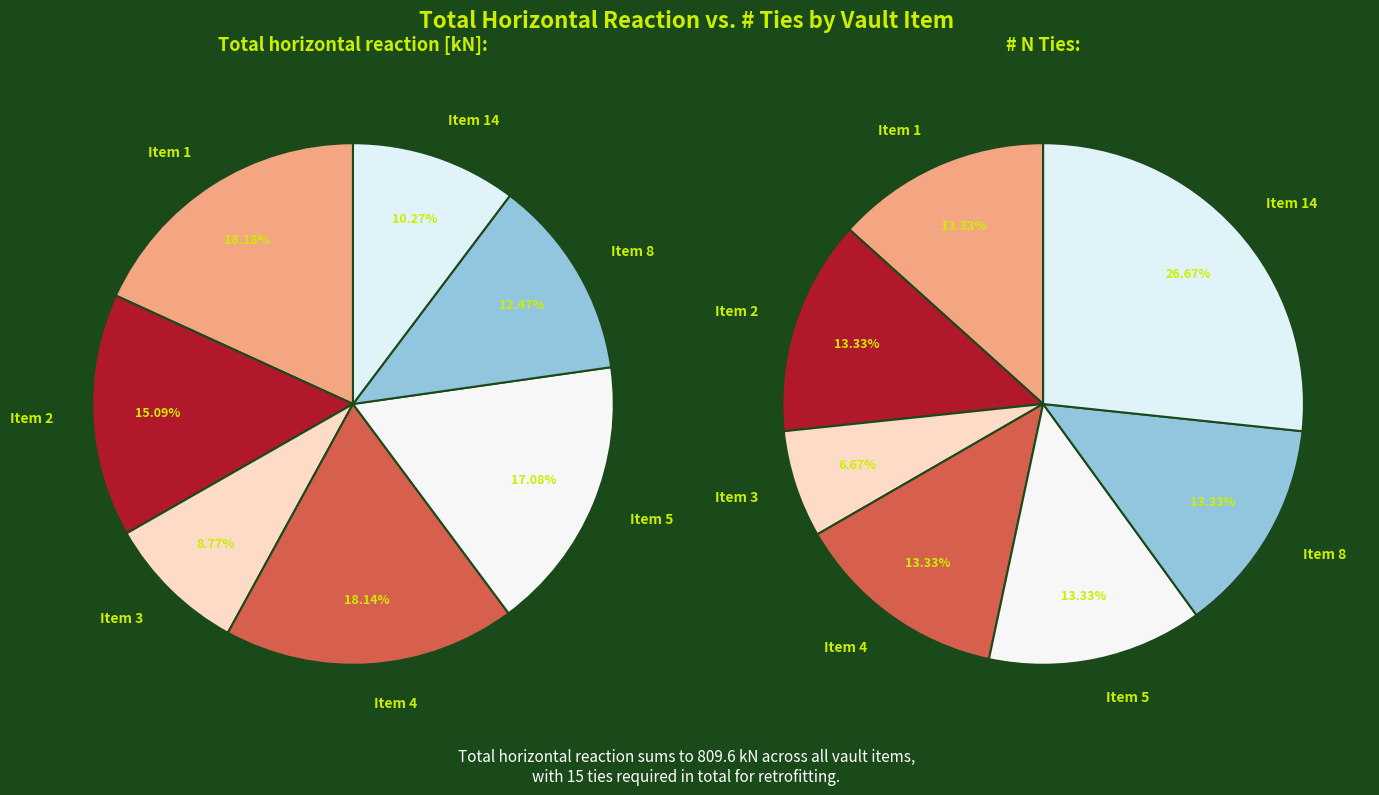

What percentage is the Item 8 slice, to the nearest percent?

12%